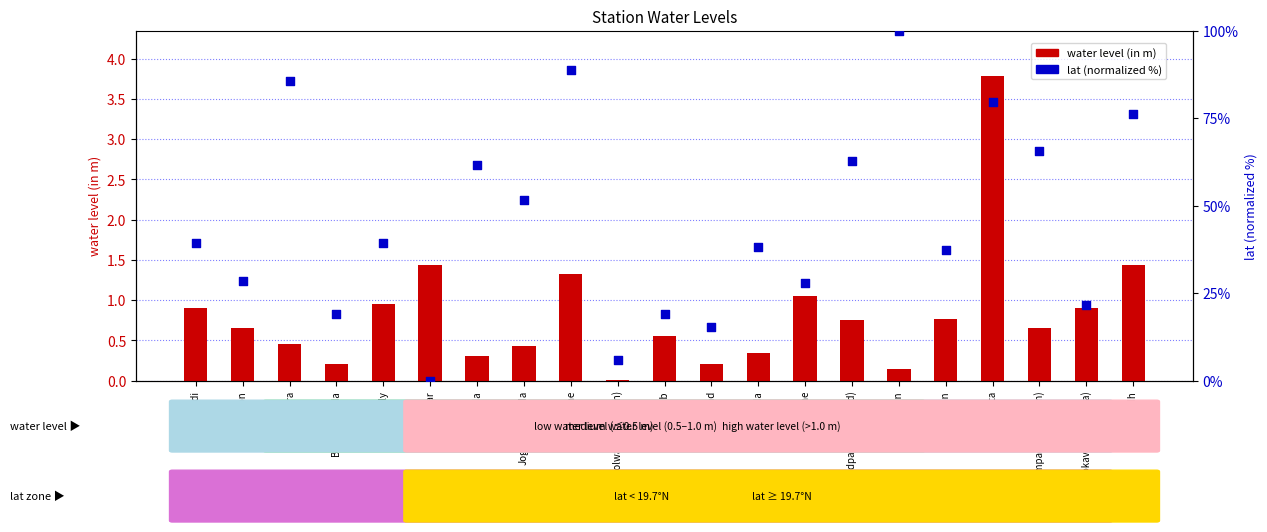

What is the total value across all series at Dahisar?

1.4